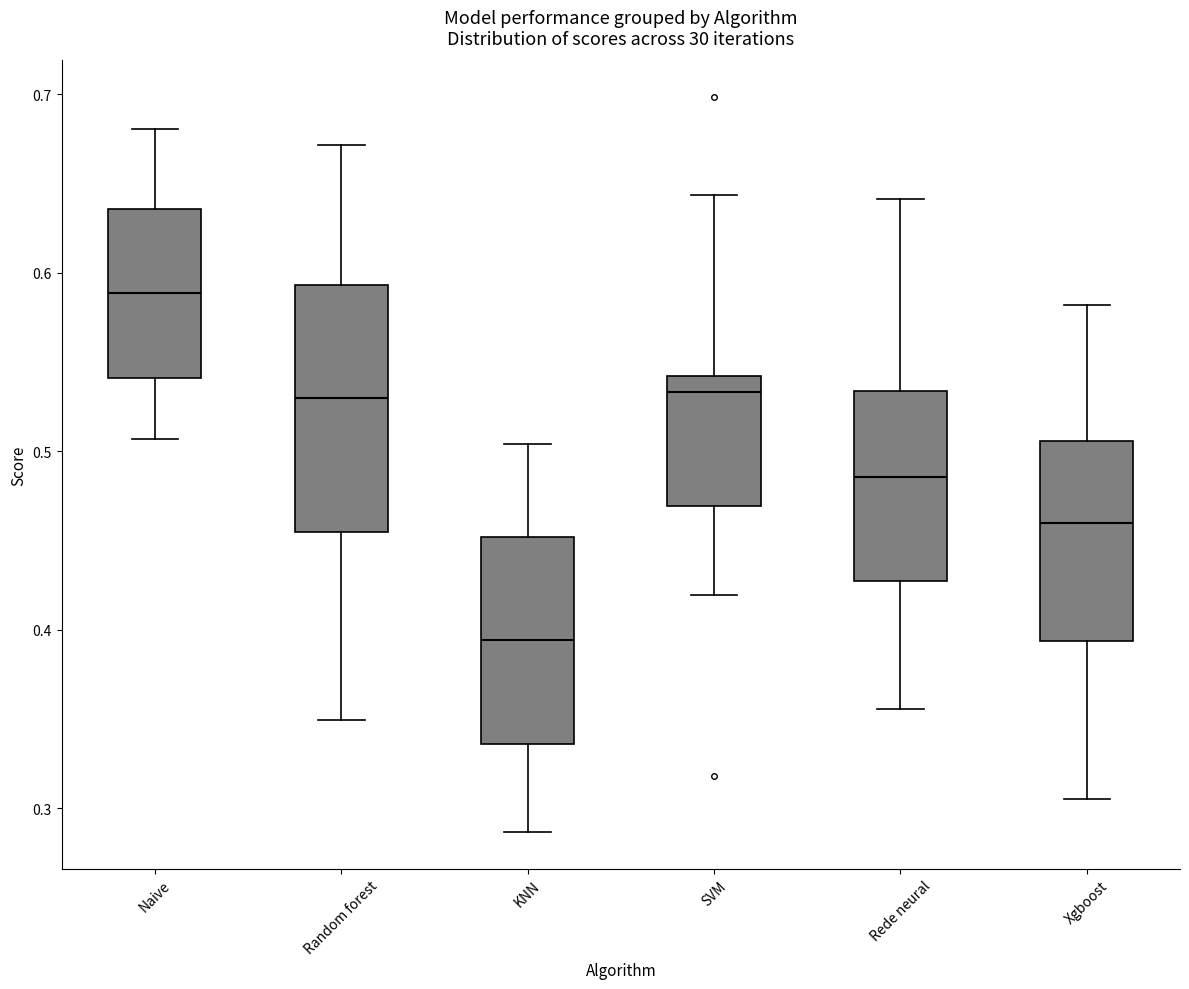

Reading left to right, read every box against the y-axis: the position of its median line, the range the box covers, and the ends of its whiskers. The values are not printed on the chart, so give them approximately, as read against the axis.

Naive: median 0.59, box 0.54 to 0.64, whiskers 0.51 to 0.68
Random forest: median 0.53, box 0.45 to 0.59, whiskers 0.35 to 0.67
KNN: median 0.39, box 0.34 to 0.45, whiskers 0.29 to 0.50
SVM: median 0.53, box 0.47 to 0.54, whiskers 0.42 to 0.64
Rede neural: median 0.49, box 0.43 to 0.53, whiskers 0.36 to 0.64
Xgboost: median 0.46, box 0.39 to 0.51, whiskers 0.31 to 0.58